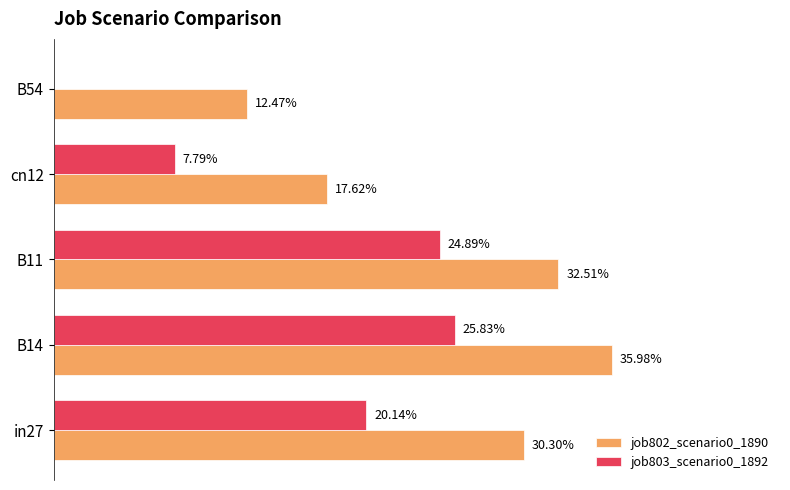

Rank the series by their average value, from highest to lowest.

job802_scenario0_1890, job803_scenario0_1892